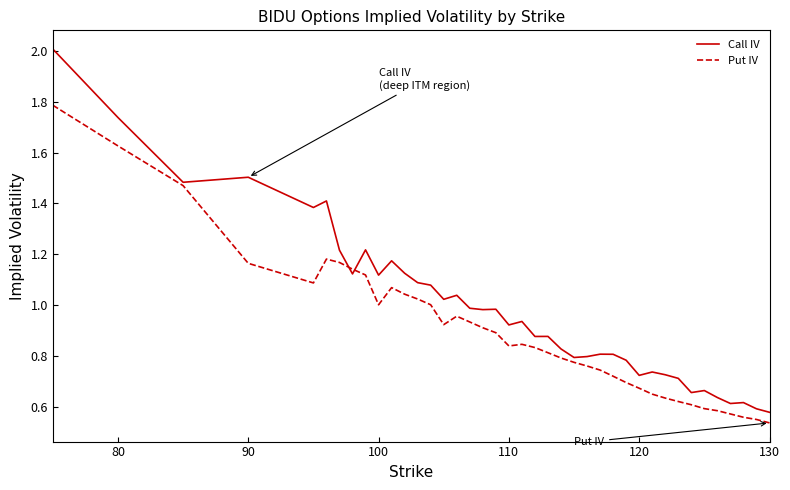

Rank the series by their maximum value, from highest to lowest.

Call IV, Put IV